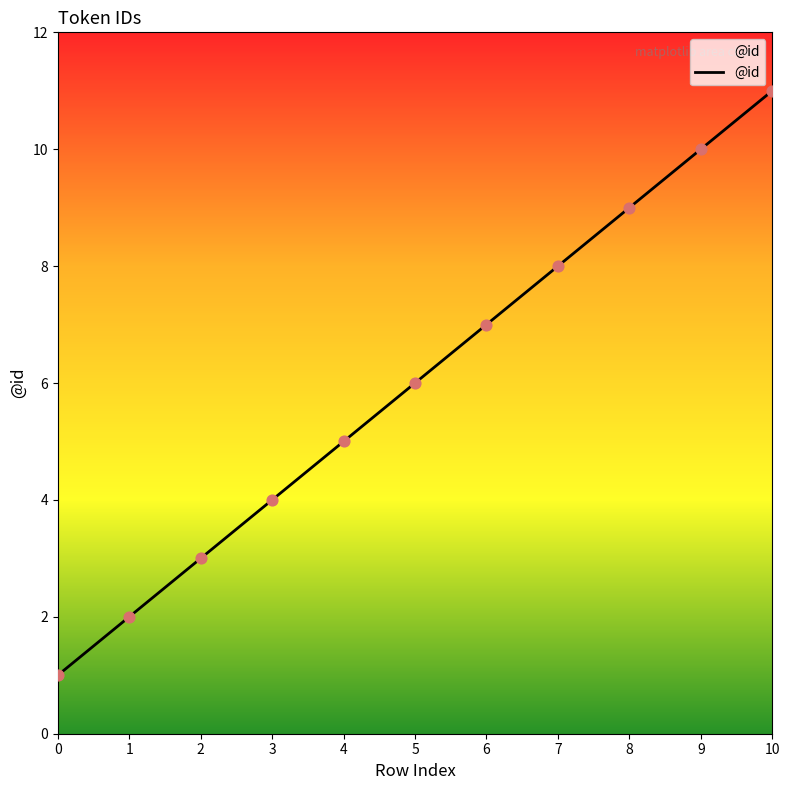

What is the change in value from 5 to 10?

+5